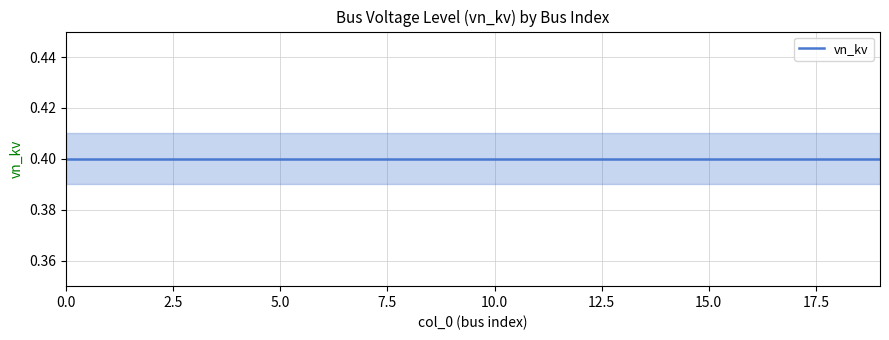

List the labels in order of vn_kv_lower value, smallest first.

0, 1, 2, 3, 4, 5, 6, 7, 8, 9, 10, 11, 12, 13, 14, 15, 16, 17, 18, 19